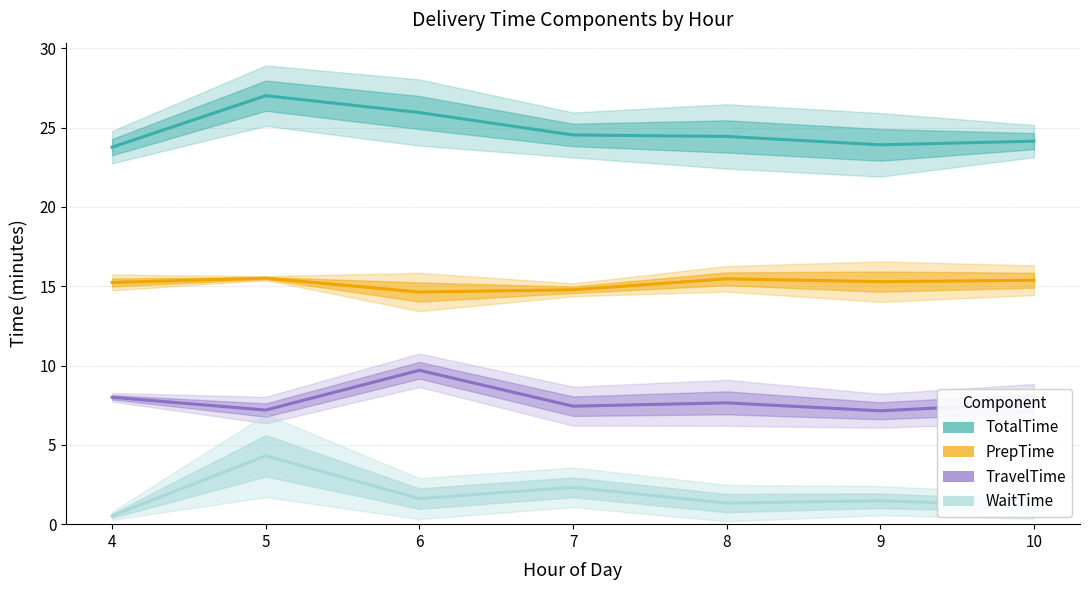

True or false: TotalTime and PrepTime cross at least once.

False